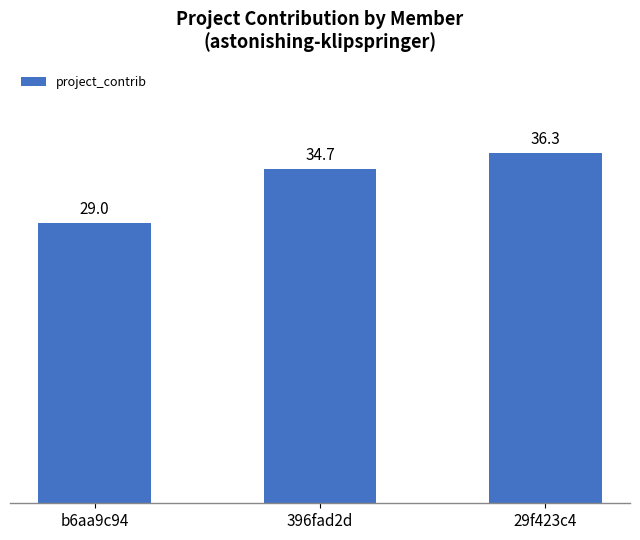

Reading left to right, list all the values displayed in this chart.

b6aa9c94=29.0	396fad2d=34.7	29f423c4=36.3